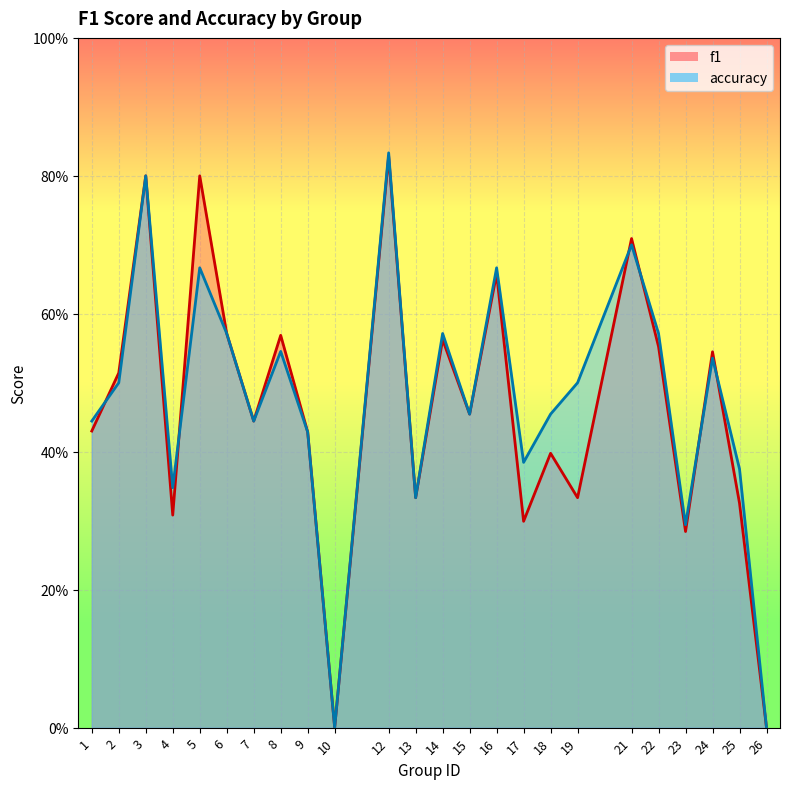

Reading left to right, extract all data points from this chart.

f1: 1=0.4	2=0.5	3=0.8	4=0.3	5=0.8	6=0.6	7=0.4	8=0.6	9=0.4	10=0.0	12=0.8	13=0.3	14=0.6	15=0.5	16=0.7	17=0.3	18=0.4	19=0.3	21=0.7	22=0.6	23=0.3	24=0.5	25=0.3	26=0.0
accuracy: 1=0.4	2=0.5	3=0.8	4=0.3	5=0.7	6=0.6	7=0.4	8=0.5	9=0.4	10=0.0	12=0.8	13=0.3	14=0.6	15=0.5	16=0.7	17=0.4	18=0.5	19=0.5	21=0.7	22=0.6	23=0.3	24=0.5	25=0.4	26=0.0